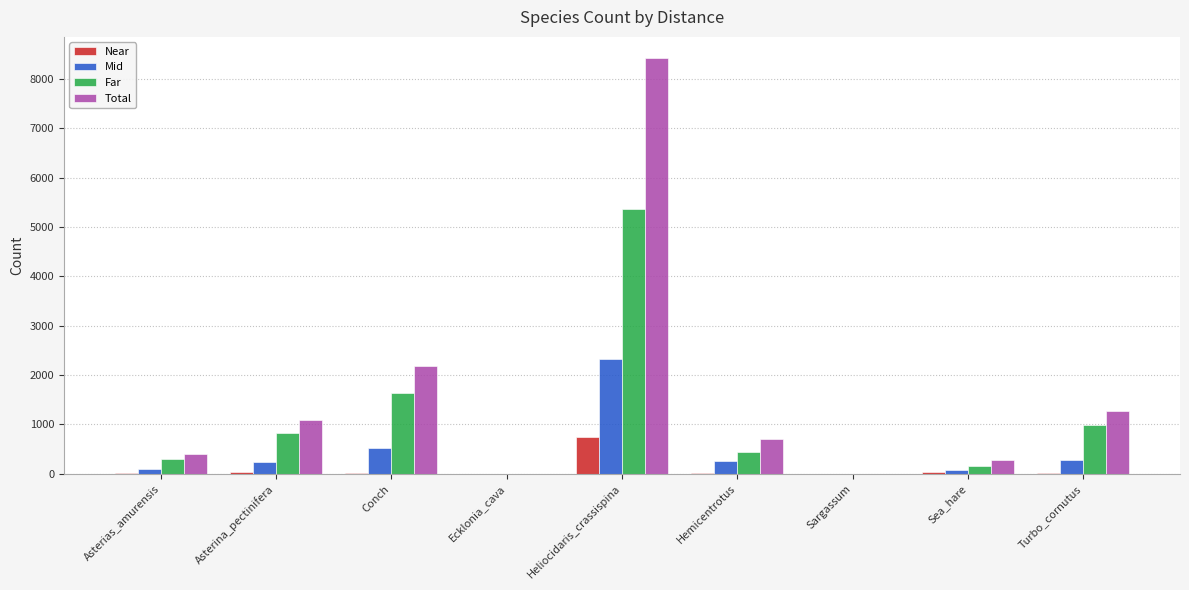

Count the number of categories in the chart.

9